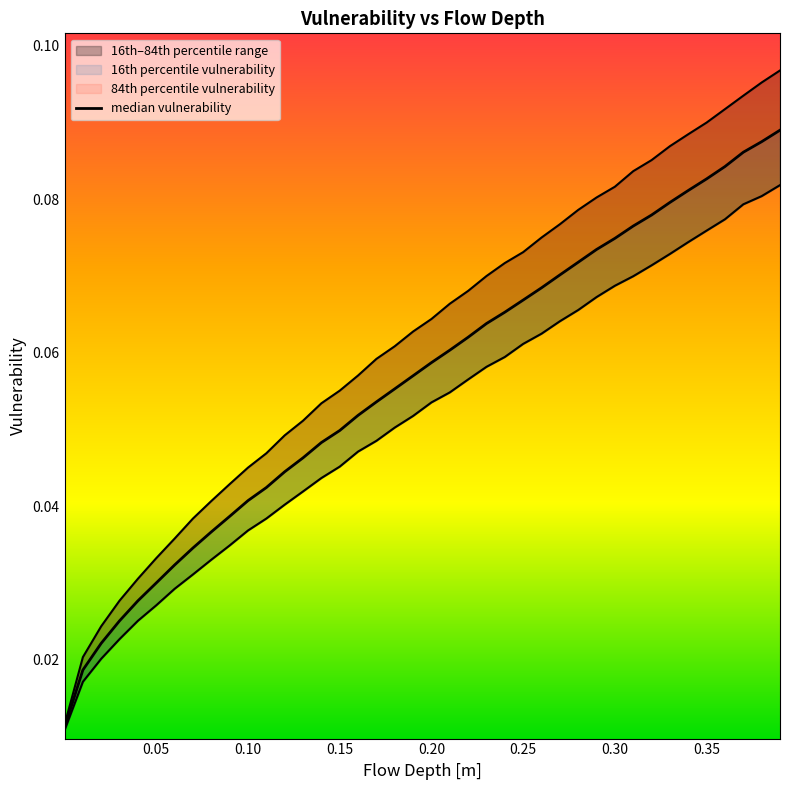

Is it true that median vulnerability equals 0.1 at 22?

False